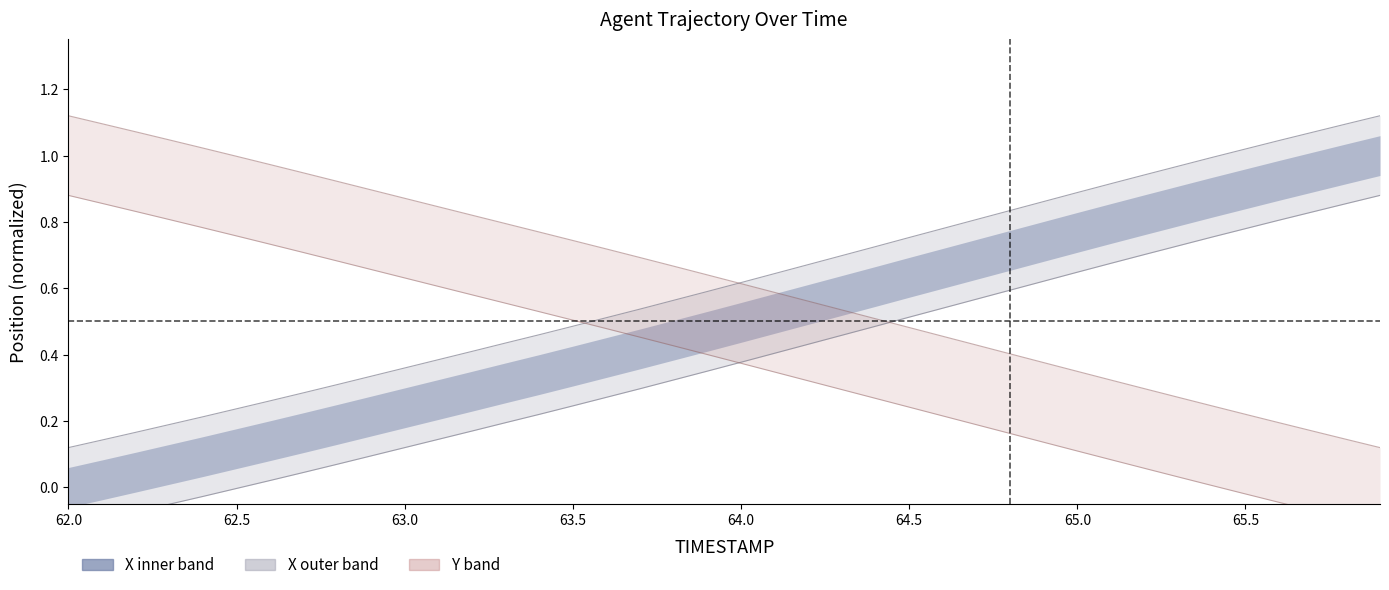

What value does the X series have at 62.7?

0.3